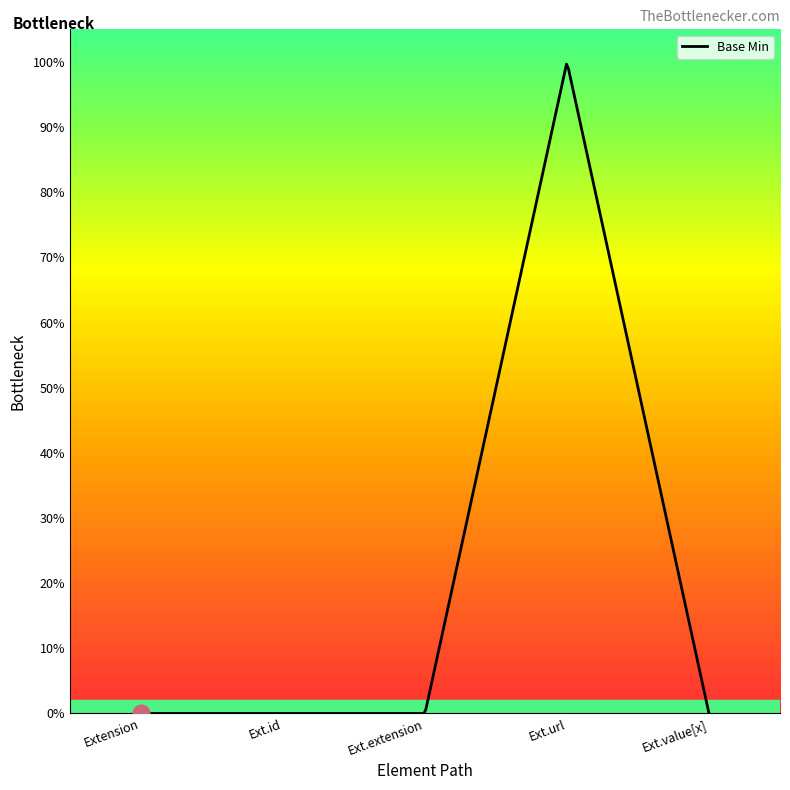

What is the maximum value shown in the chart?

1